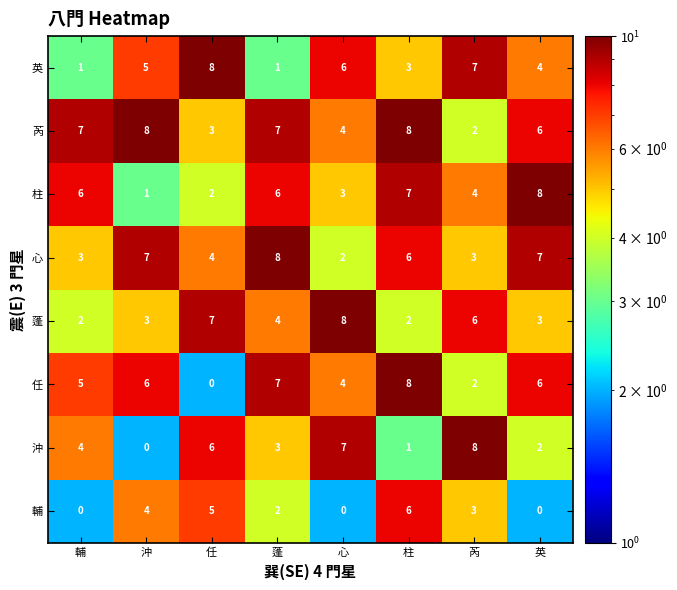

True or false: 柱 has a value of 2 at 芮.

False